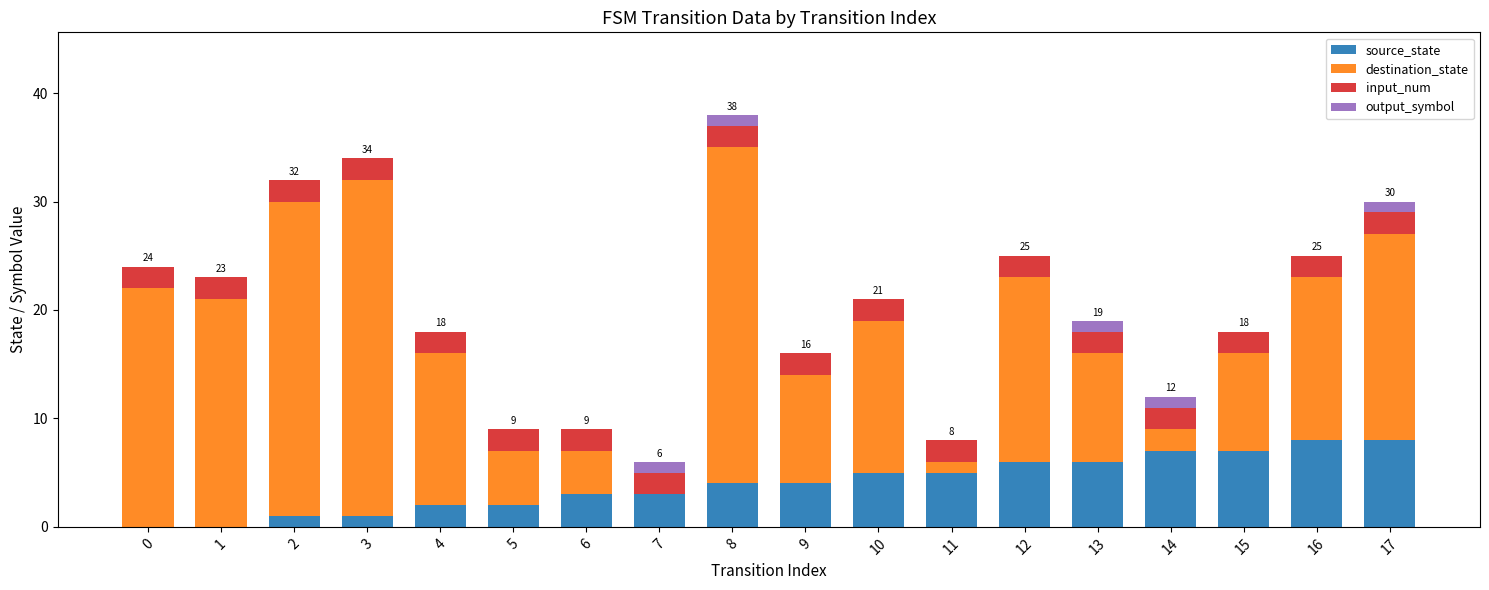

What is the highest value of the source_state series?

8